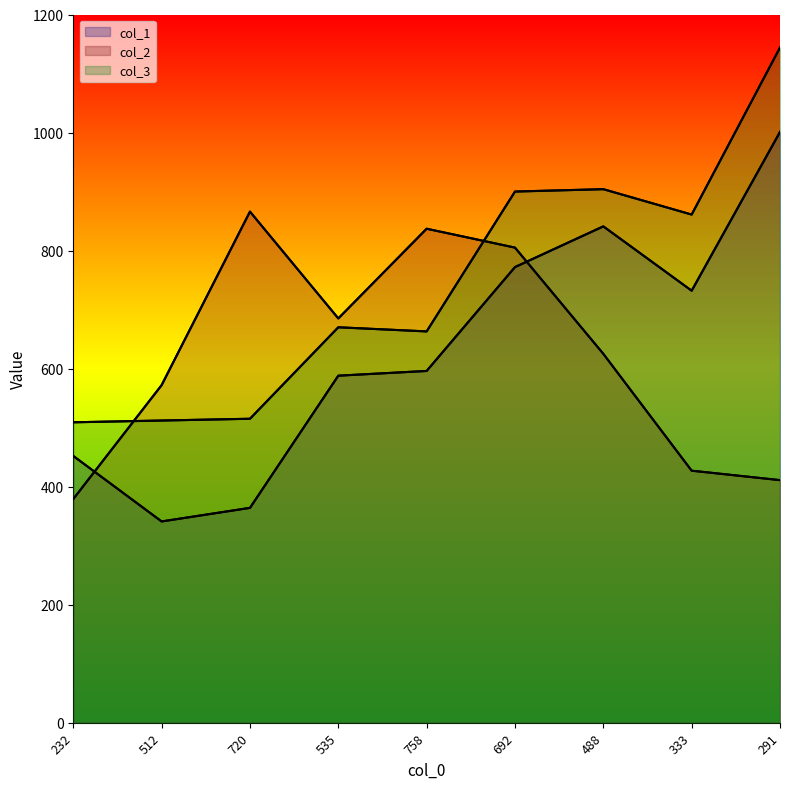

Which label corresponds to the largest value in the chart?

291